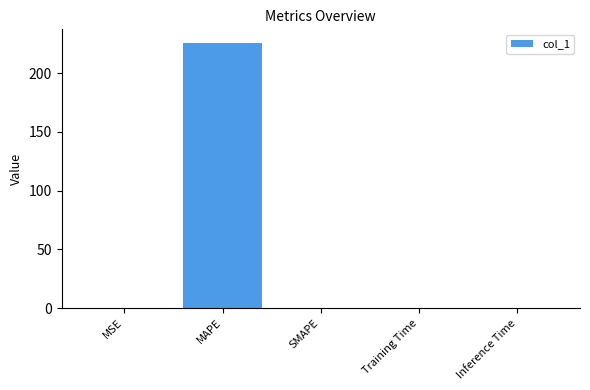

The chart shows a value of 0.0 at Inference Time. True or false?

True